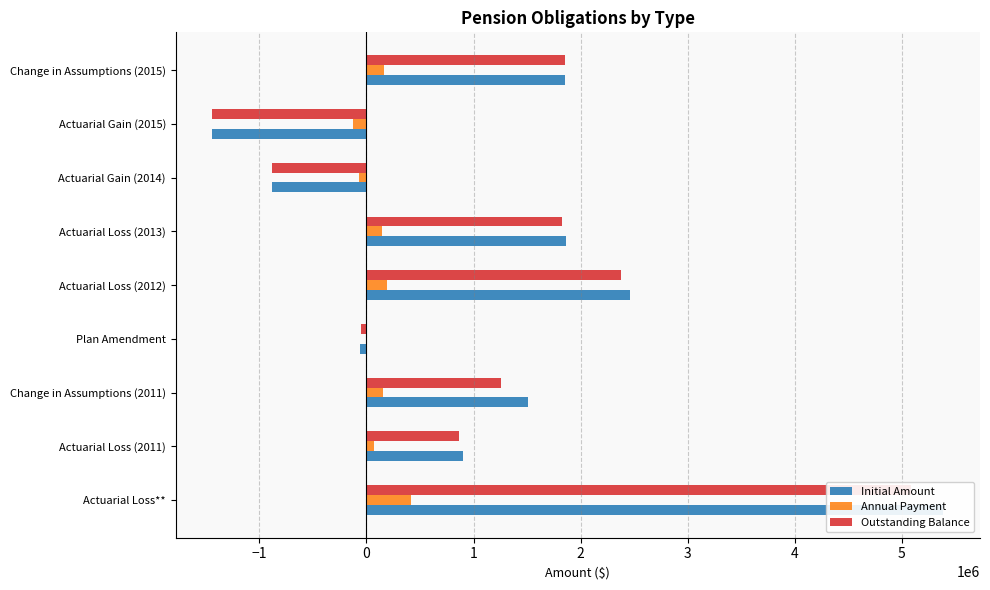

Which series has the largest total across all categories?

Initial Amount